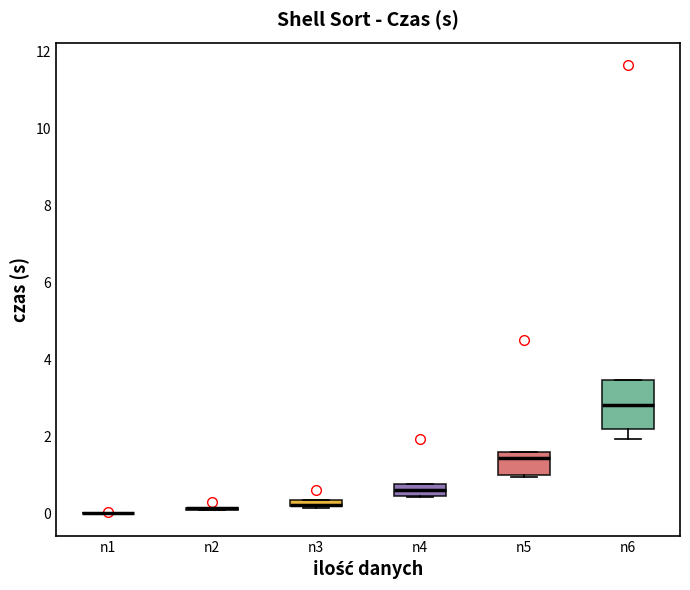

Comparing the boxes themselves (not the whiskers), which one is the tallest?

n6